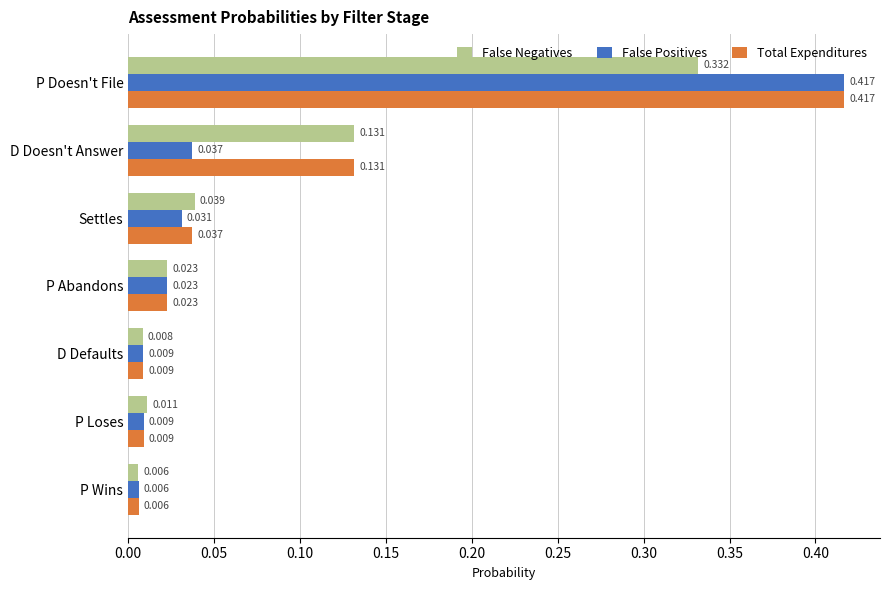

How many data points does each series have?

7